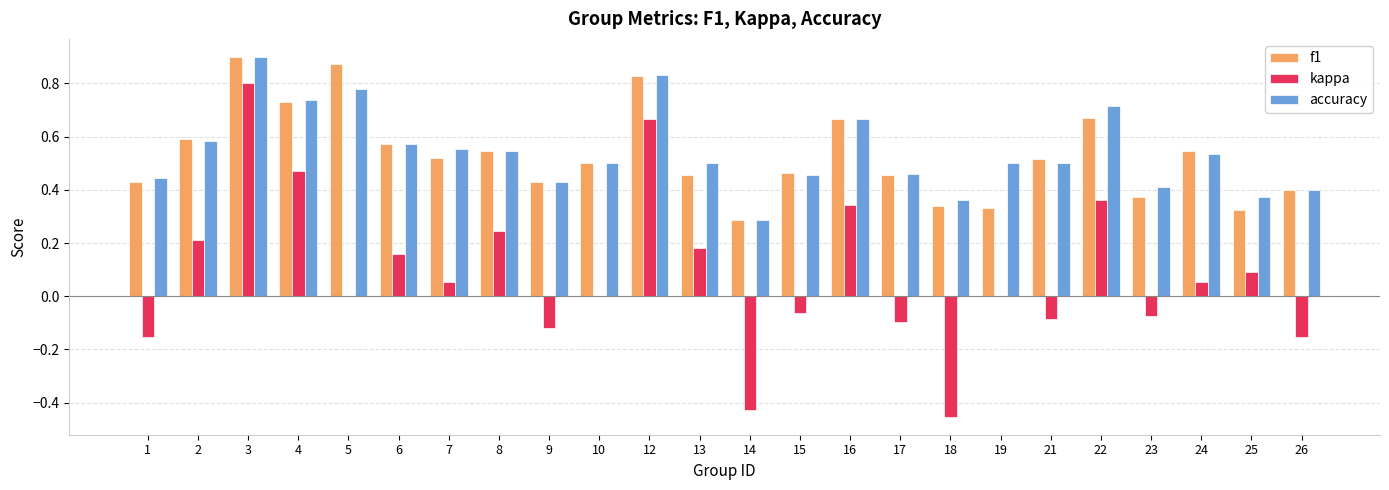

The value of kappa at 18 is -0.7. True or false?

False